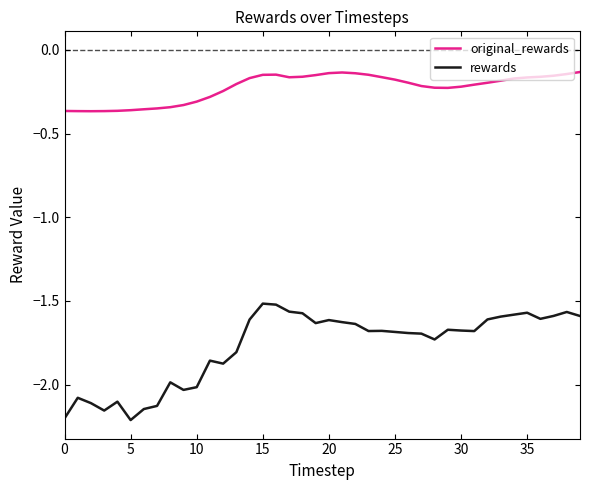

Which series has the widest spread of values?

rewards